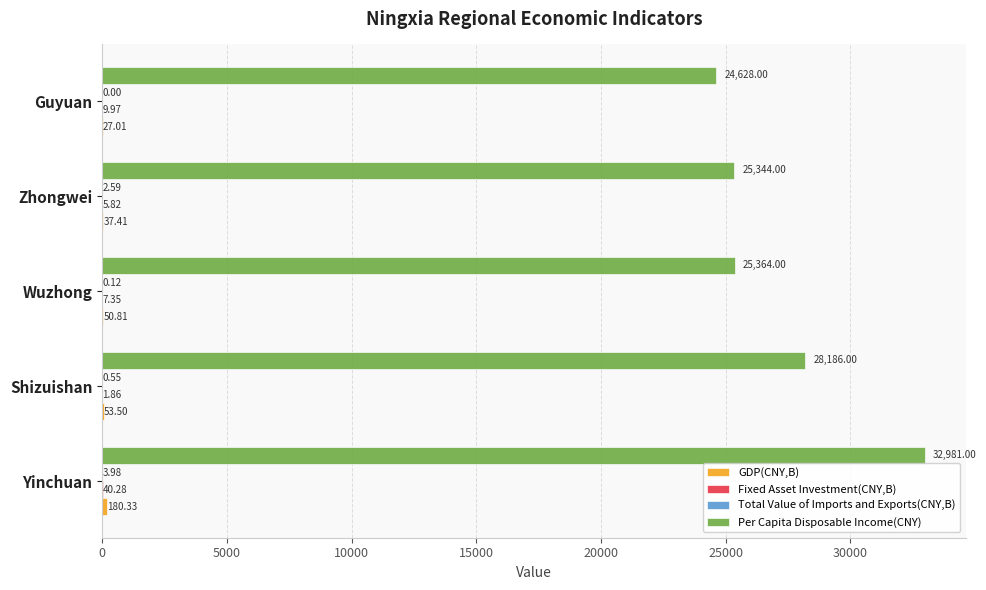

What is the total value across all series at Yinchuan?

33205.6